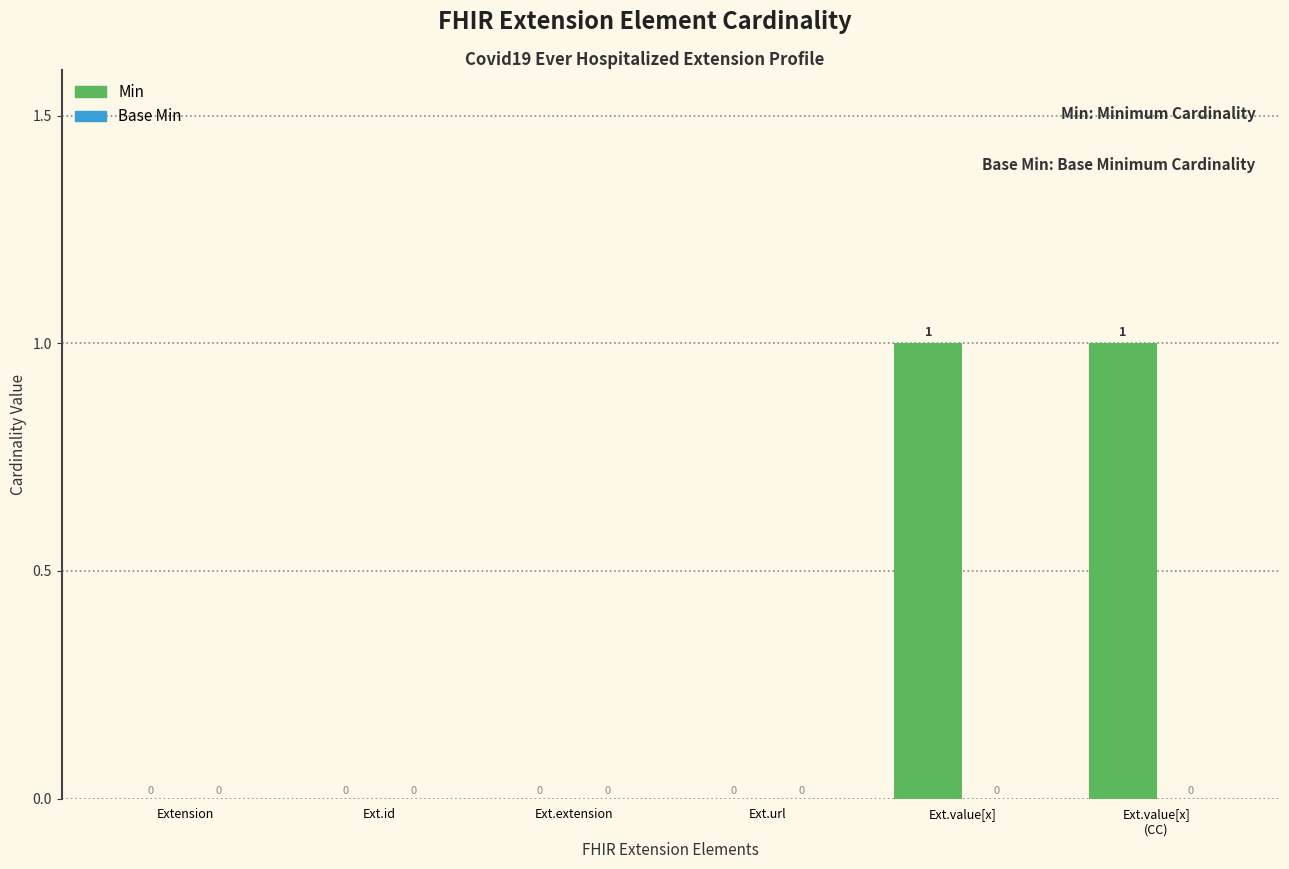

Which has a higher value, Extension or Ext.value[x]?

Ext.value[x]